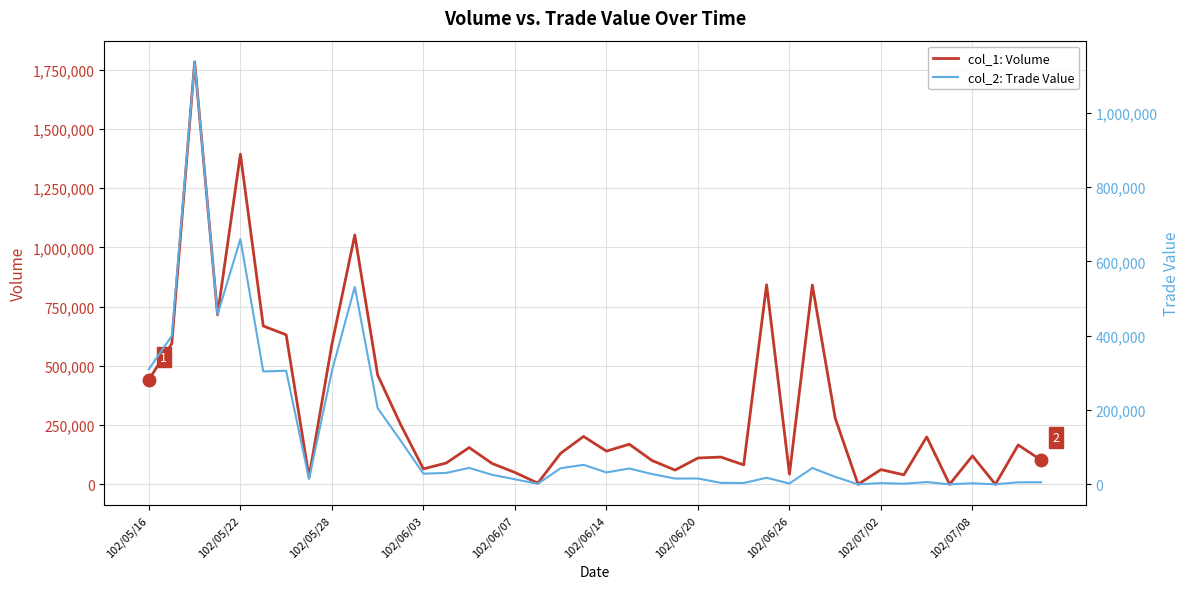

True or false: col_2: Trade Value has more than 0 points higher than both neighbors.

True